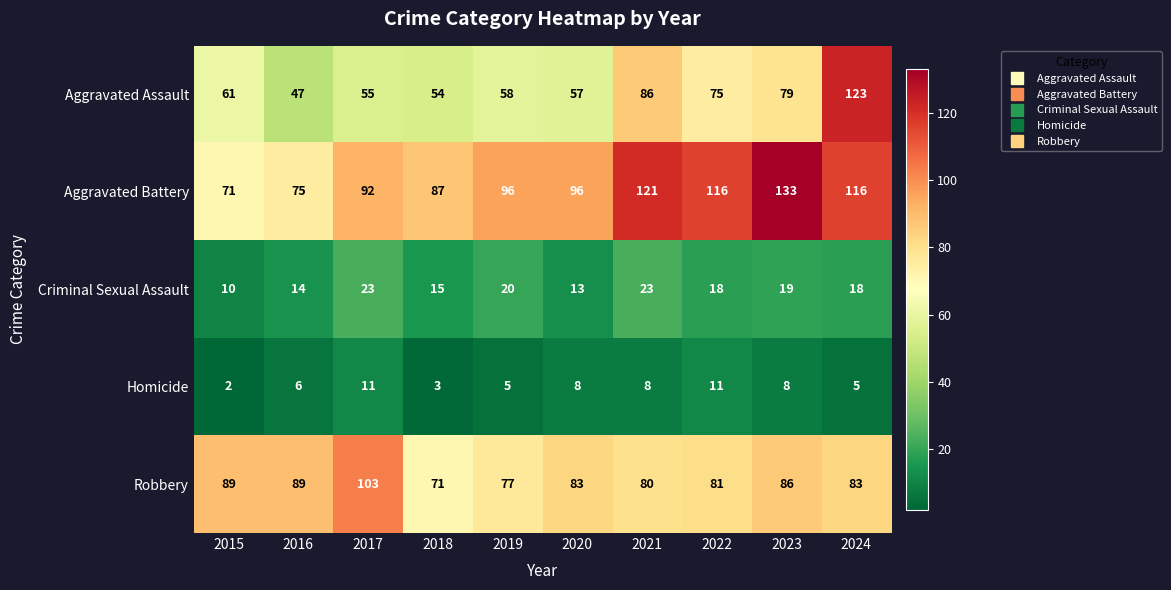

What is the total value across all series at 2020?

257